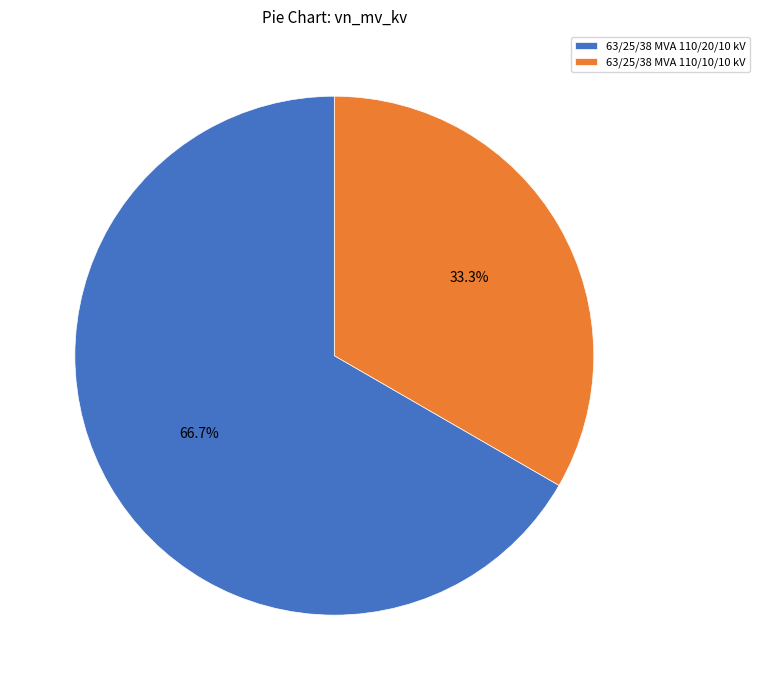

What percentage is the 63/25/38 MVA 110/20/10 kV slice, to the nearest percent?

67%